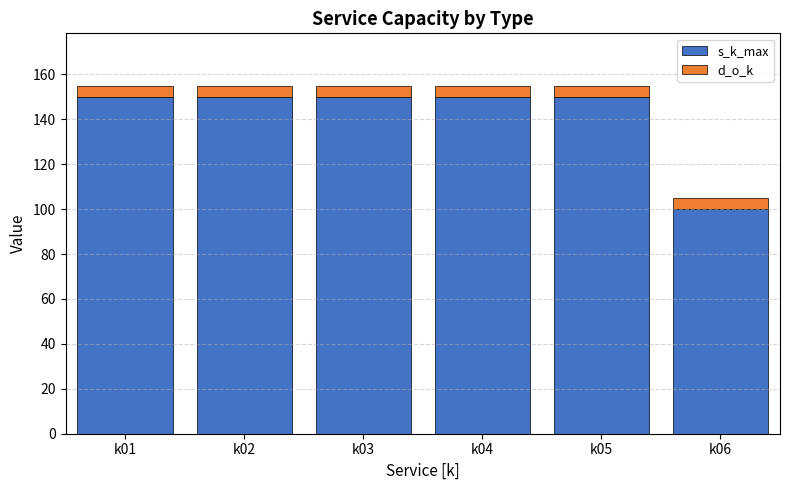

Which category has the lowest value in the s_k_max series?

k06